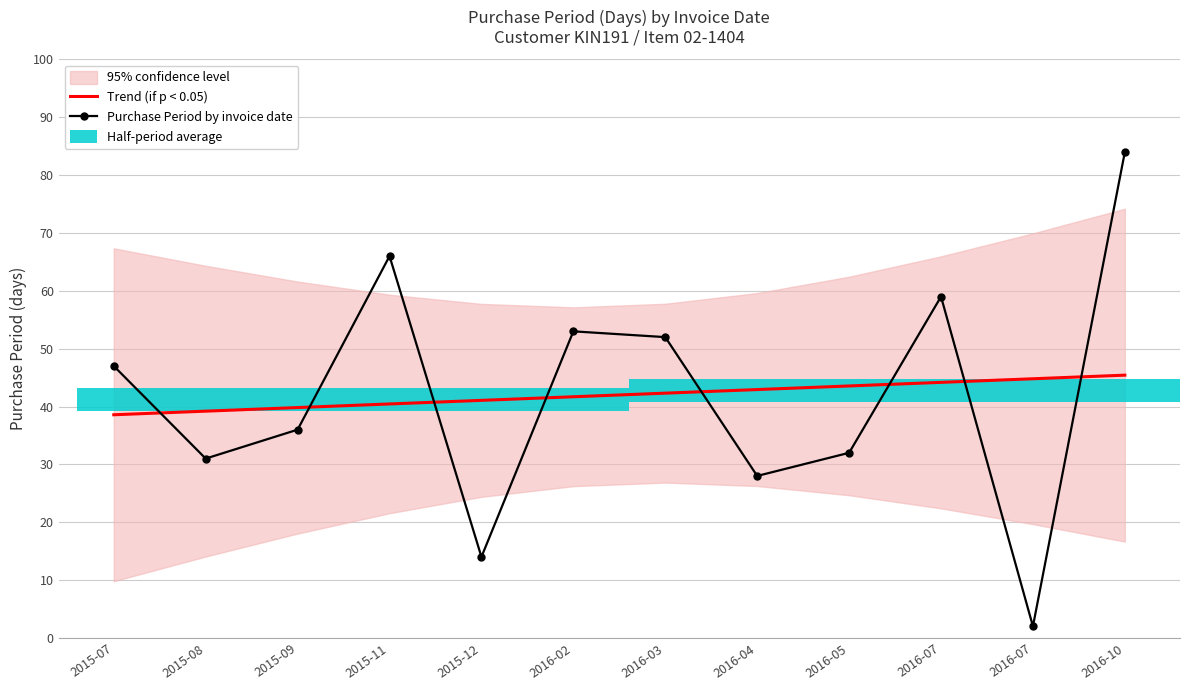

Reading left to right, list all the values displayed in this chart.

Trend (if p < 0.05): 2015-07=38.6	2015-08=39.2	2015-09=39.8	2015-11=40.4	2015-12=41.1	2016-02=41.7	2016-03=42.3	2016-04=42.9	2016-05=43.6	2016-07=44.2	2016-07=44.8	2016-10=45.4
Purchase Period by invoice date: 2015-07=47.0	2015-08=31.0	2015-09=36.0	2015-11=66.0	2015-12=14.0	2016-02=53.0	2016-03=52.0	2016-04=28.0	2016-05=32.0	2016-07=59.0	2016-07=2.0	2016-10=84.0